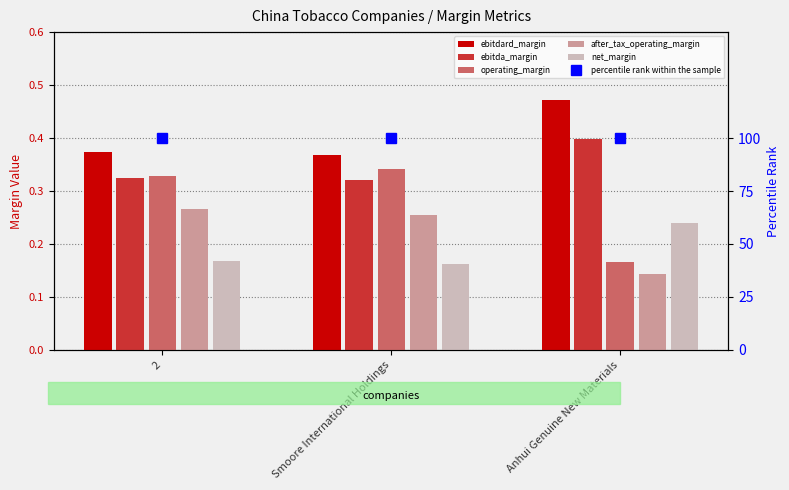

What is the spread (max minus min) of values at Anhui Genuine New Materials?

0.3